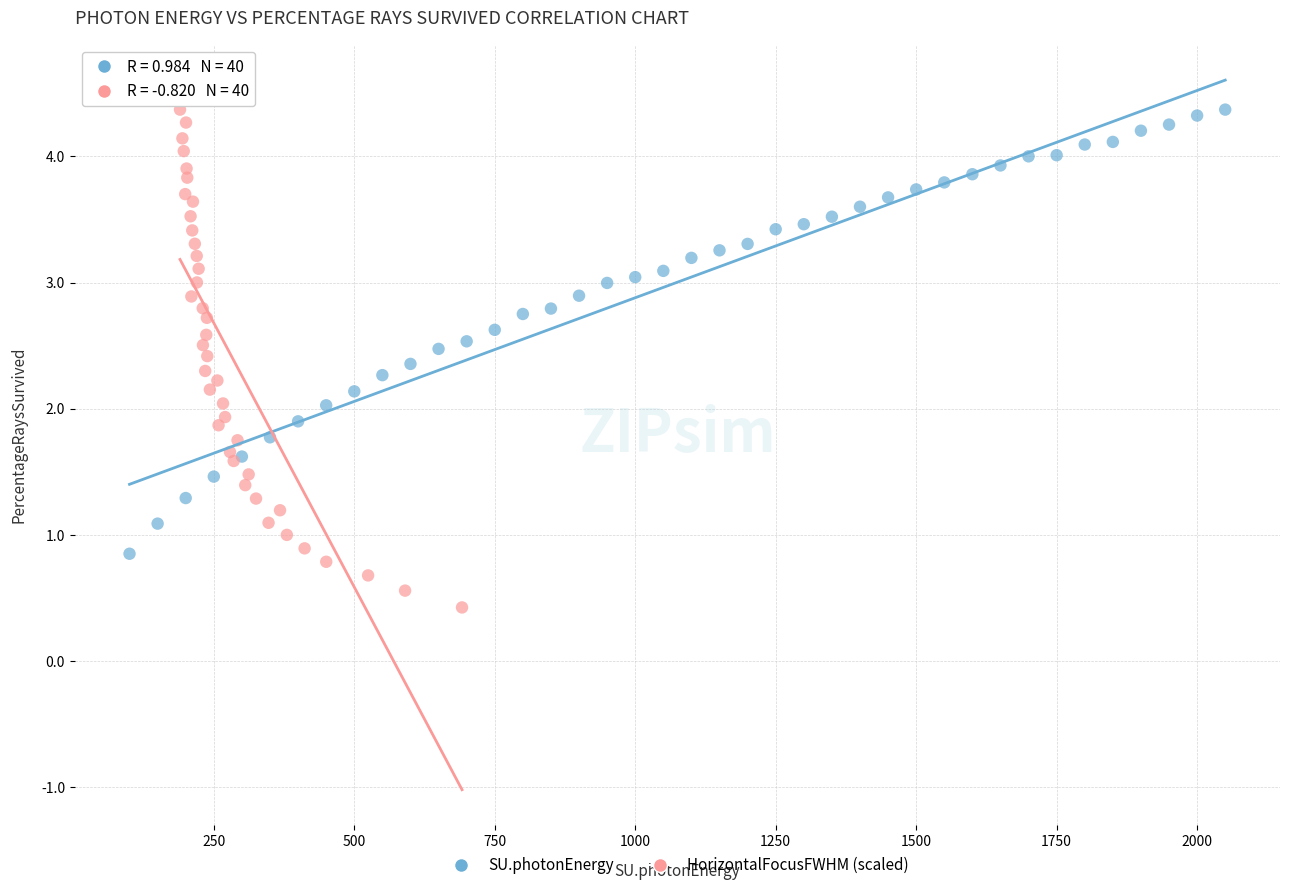

Which series contains the lowest Y value?

HorizontalFocusFWHM (scaled)